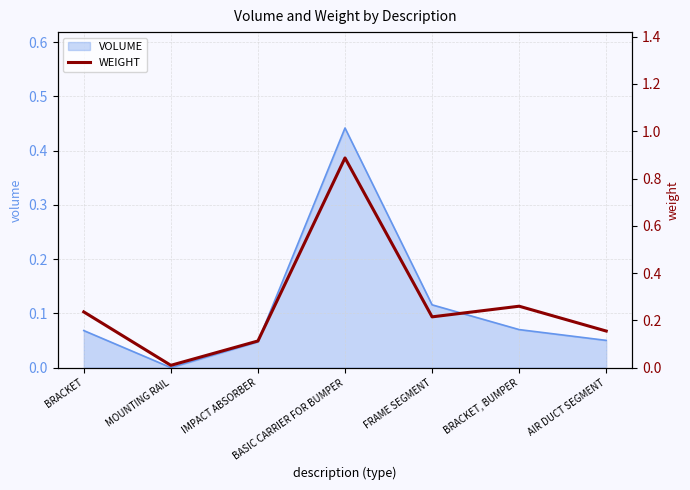

Reading left to right, extract all data points from this chart.

0.2	0.0	0.1	0.9	0.2	0.3	0.2